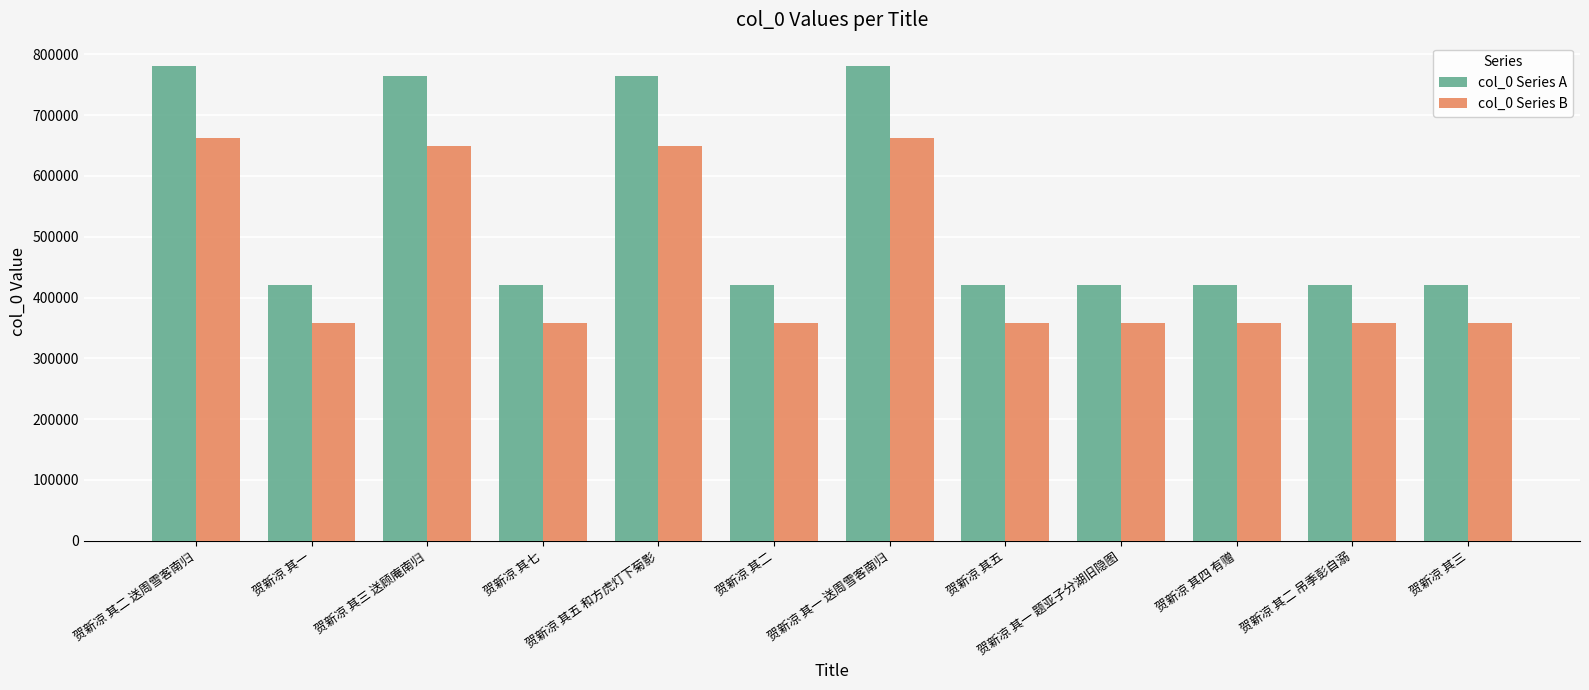

Does the chart contain any negative values?

No